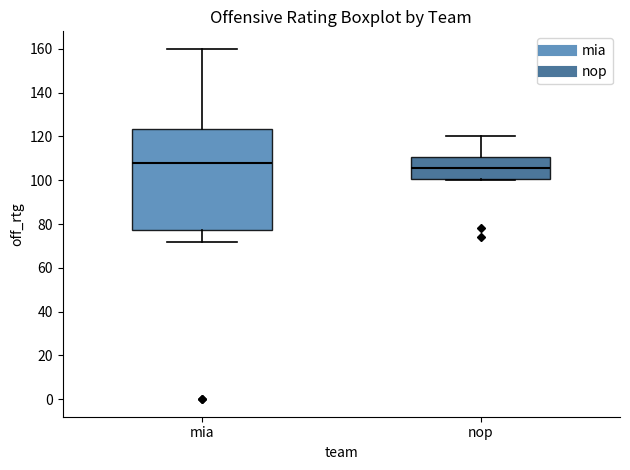

Reading left to right, read every box against the y-axis: the position of its median line, the range the box covers, and the ends of its whiskers. The values are not printed on the chart, so give them approximately, as read against the axis.

mia: median 108, box 78 to 124, whiskers 72 to 160
nop: median 106, box 100 to 110, whiskers 100 (just below the box's lower edge) to 120